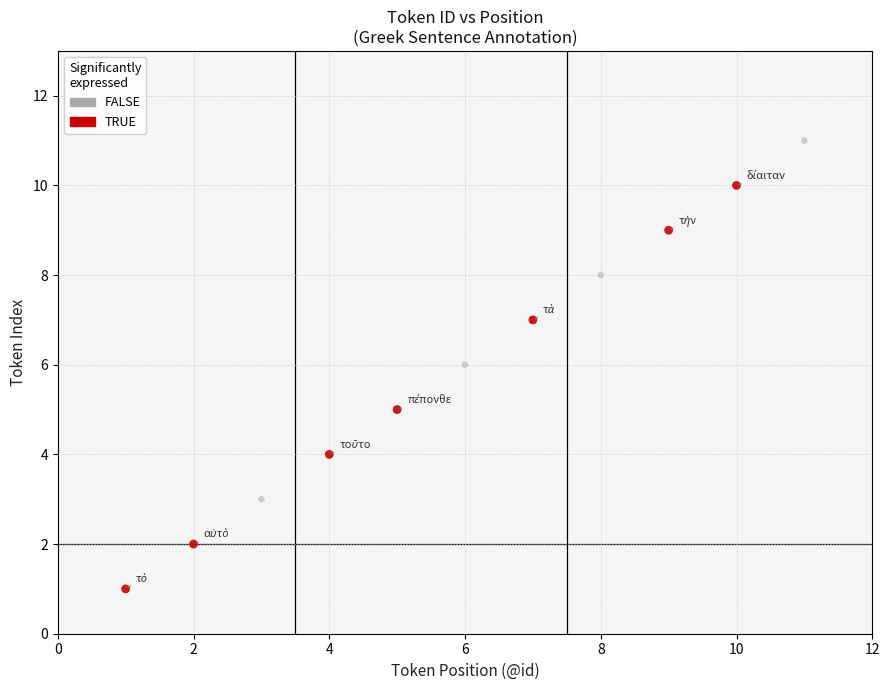

Which series has the widest spread of Y values?

TRUE